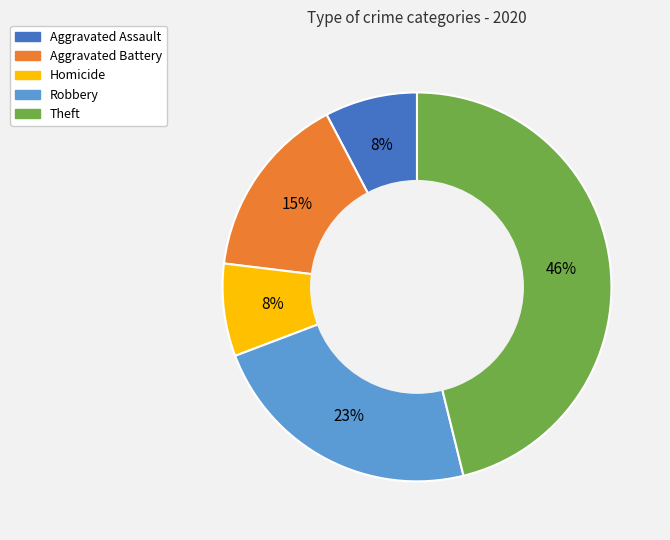

To the nearest percent, what is the average slice percentage?

20%